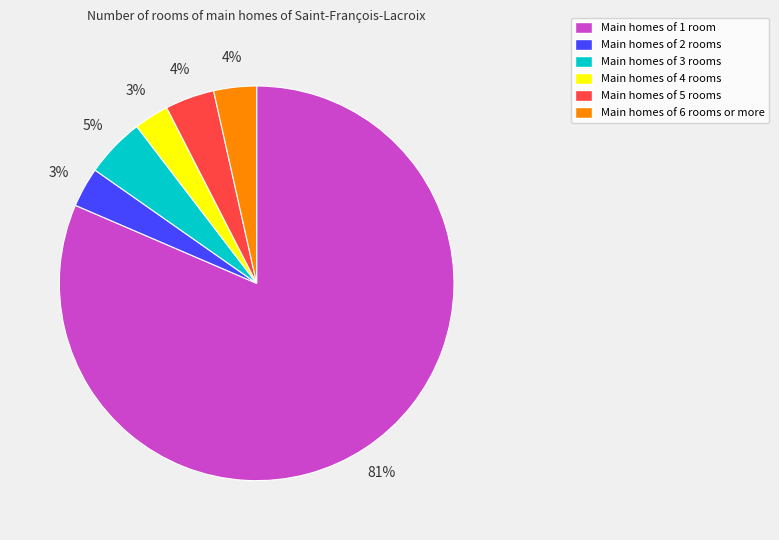

Is there any slice that represents more than half of the pie?

Yes